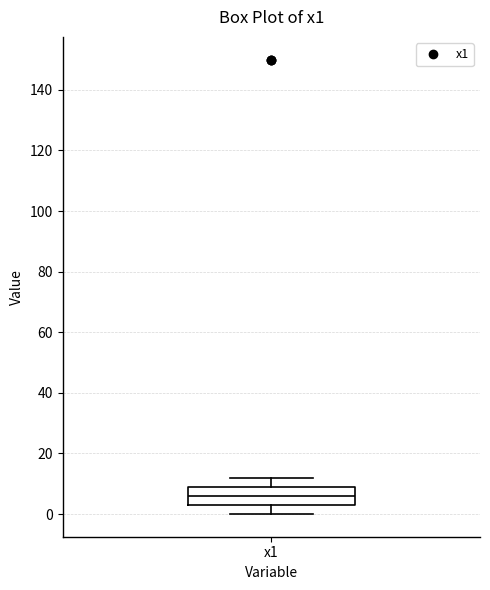

Where does the lower whisker of the box for x1 end on the y-axis? The values are not printed on the chart, so give them approximately, as read against the axis.

0